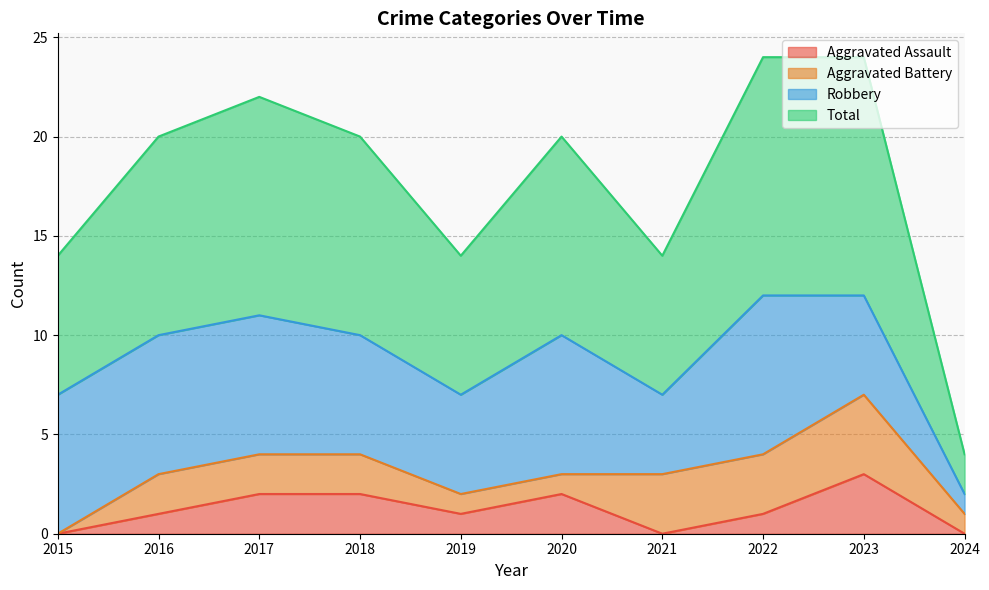

At which category is the sum across all series the highest?

2023